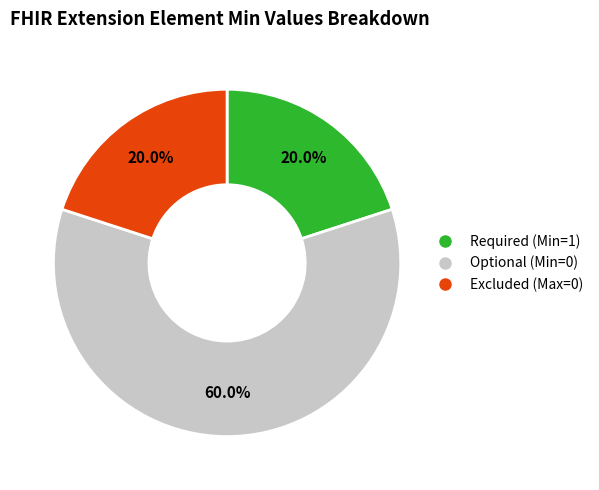

Does any single category account for the majority?

Yes